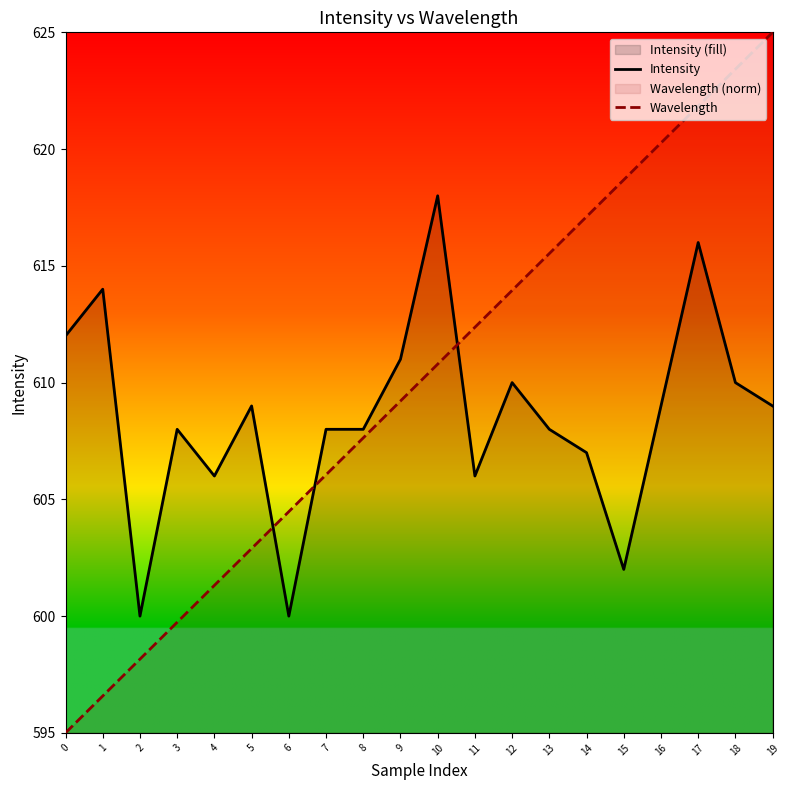

What is the difference between the Wavelength values at 4 and 9?

7.9